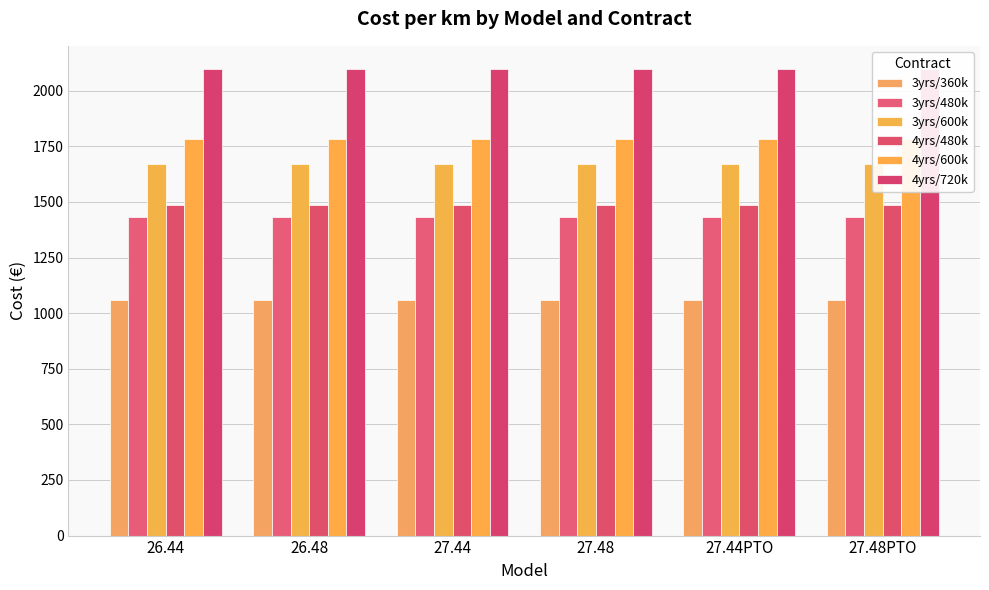

What position from the right is 27.48PTO?

1